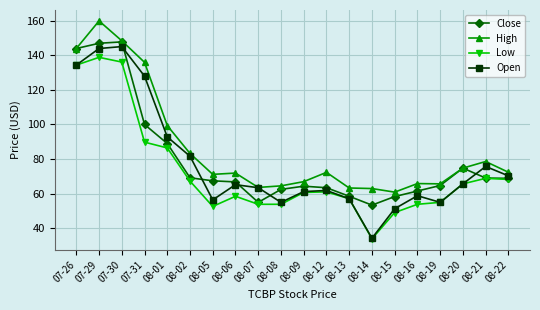

What is the sum of the High values at 08-07 and 08-09?

130.4